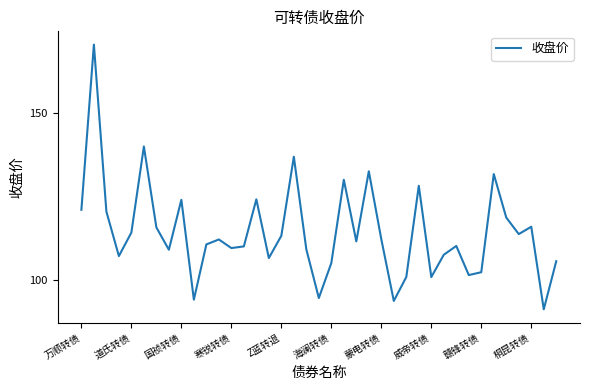

What is the maximum value shown in the chart?

170.6